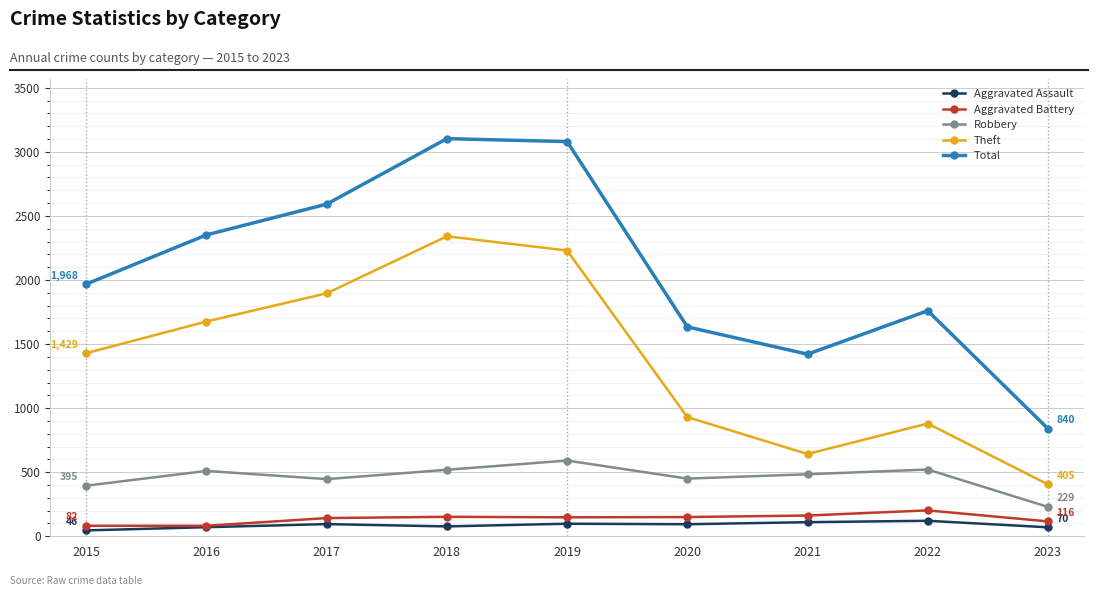

Count the number of data series in this chart.

5